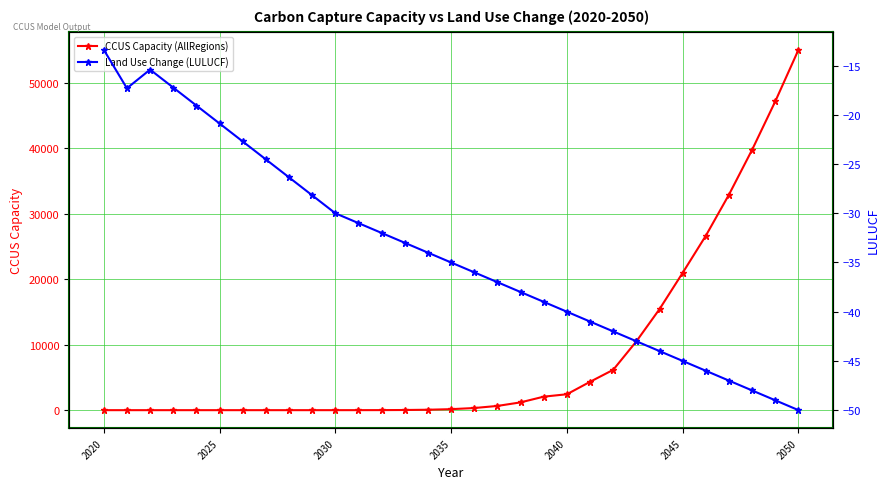

Is the value of CCUS Capacity (AllRegions) at 30 greater than the value of Land Use Change (LULUCF) at 21?

Yes